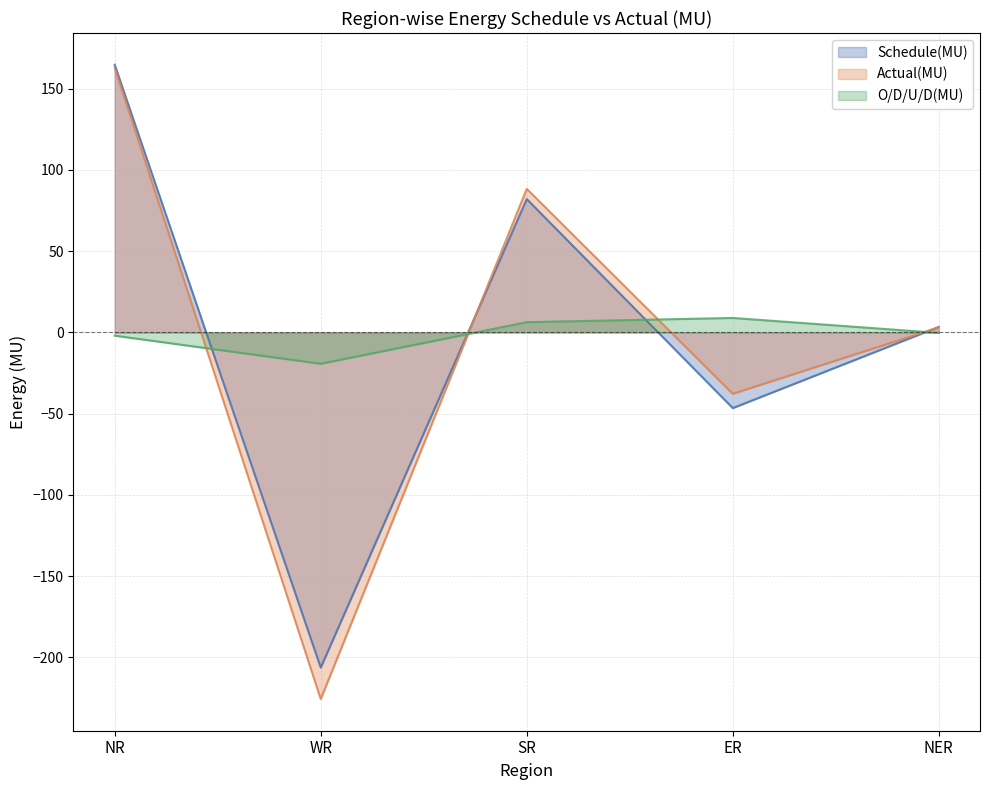

What is the label of the 4th point from the right?

WR